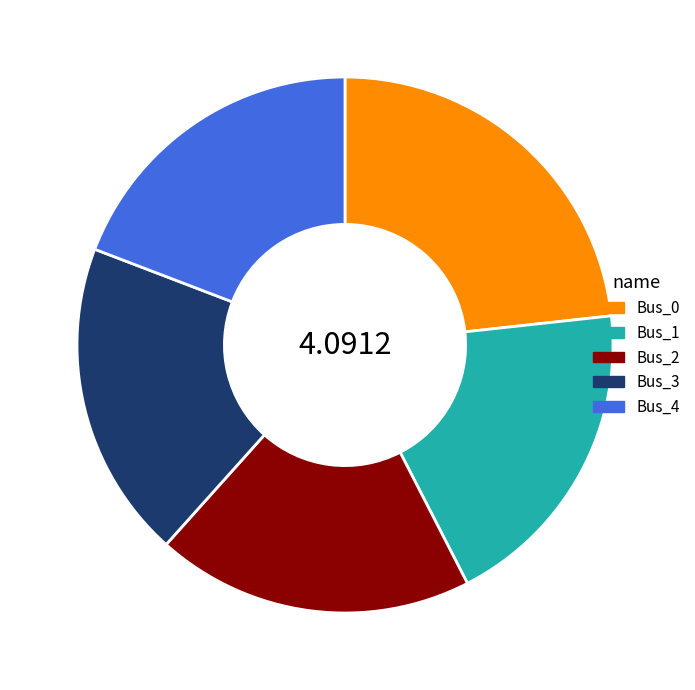

Which has a higher value, Bus_0 or Bus_2?

Bus_0